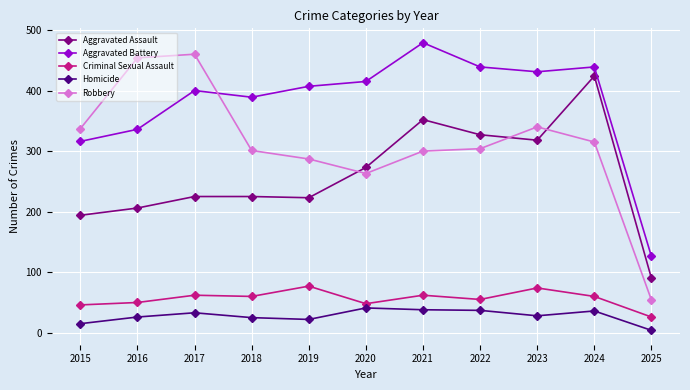

What is the sum of all Robbery values?

3415